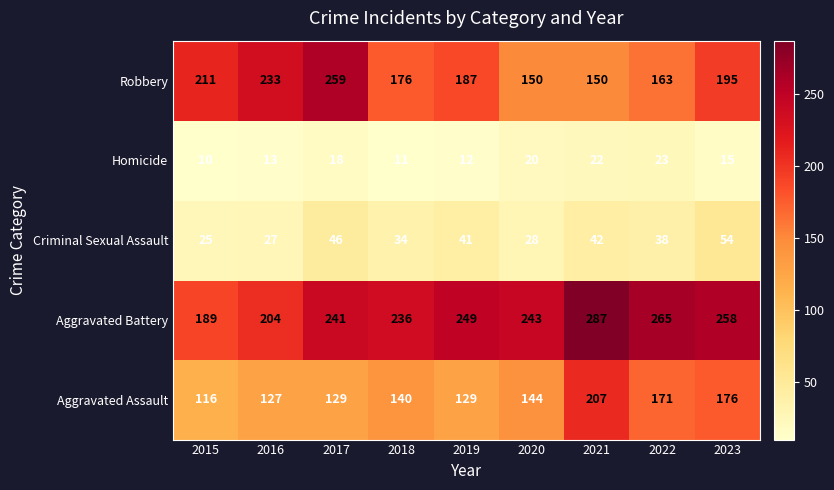

What is the spread (max minus min) of values at 2018?

225